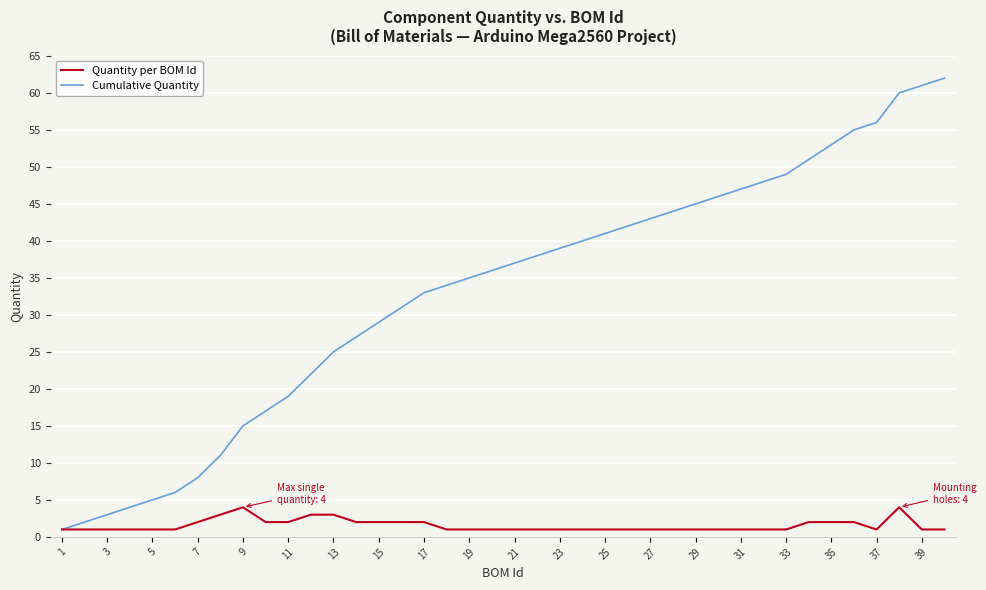

Which series has the largest total across all categories?

Cumulative Quantity